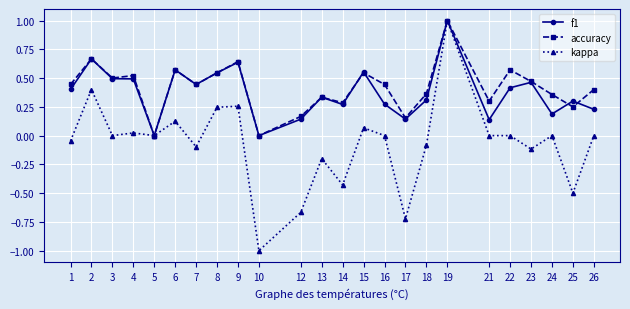

At 12, list the series in order from largest to smallest.

accuracy, f1, kappa